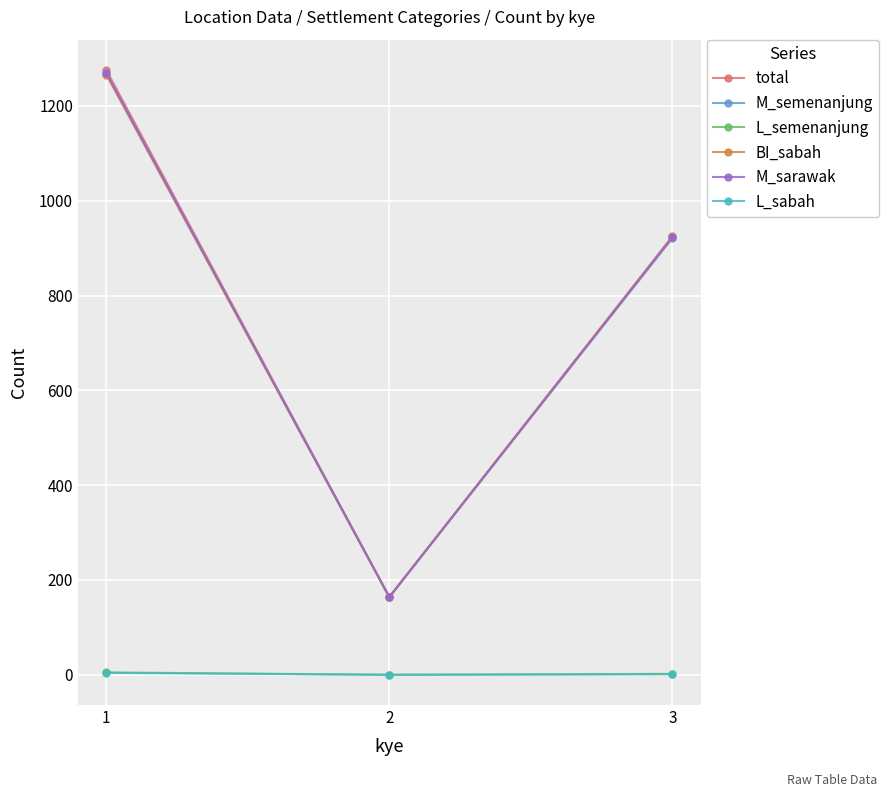

Which series changed the most between 1 and 2?

total